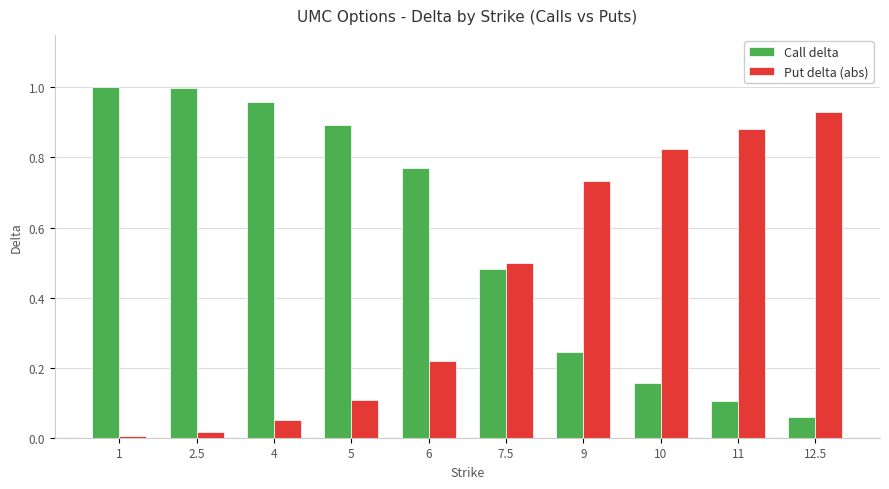

How many series are shown in this chart?

2